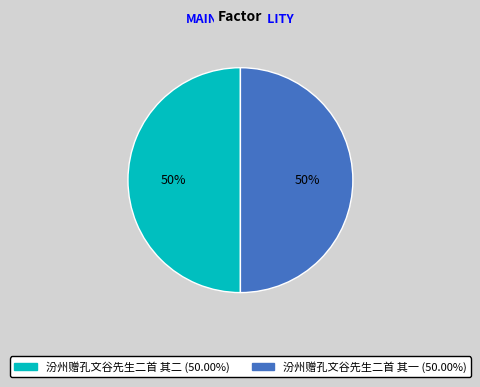

The 汾州赠孔文谷先生二首 其一 slice represents 50% of the pie. True or false?

True